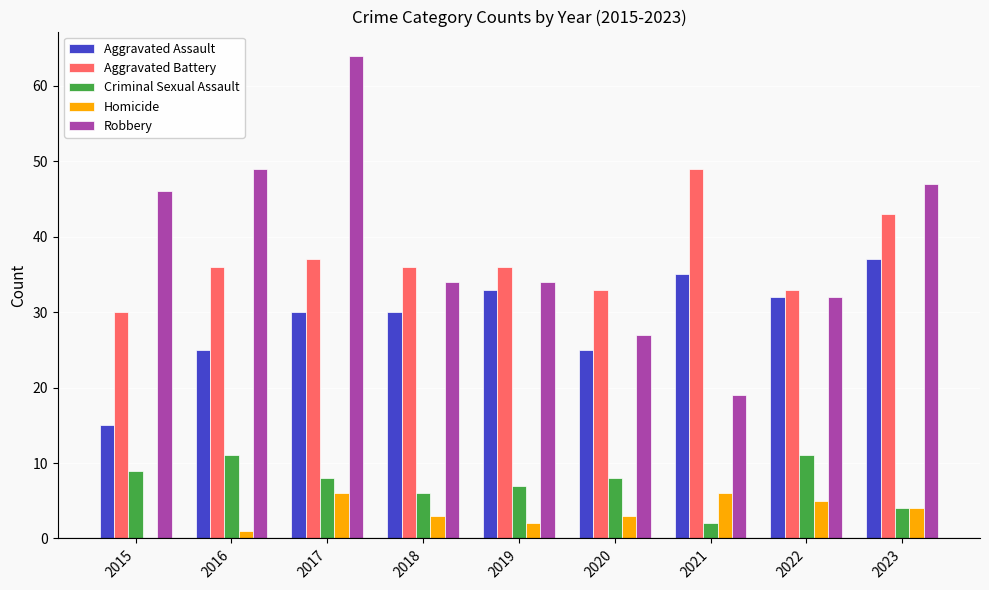

Which series has the largest total across all categories?

Robbery